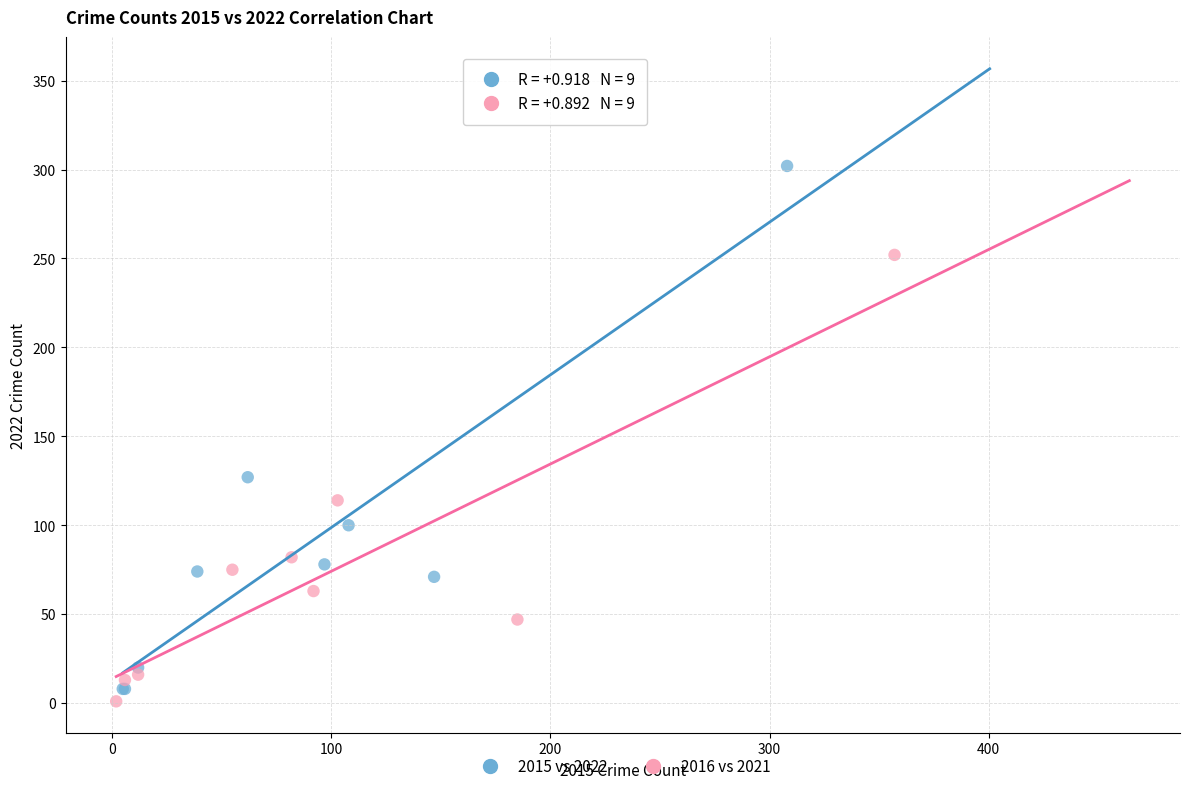

Which series has the widest spread of Y values?

2015 vs 2022